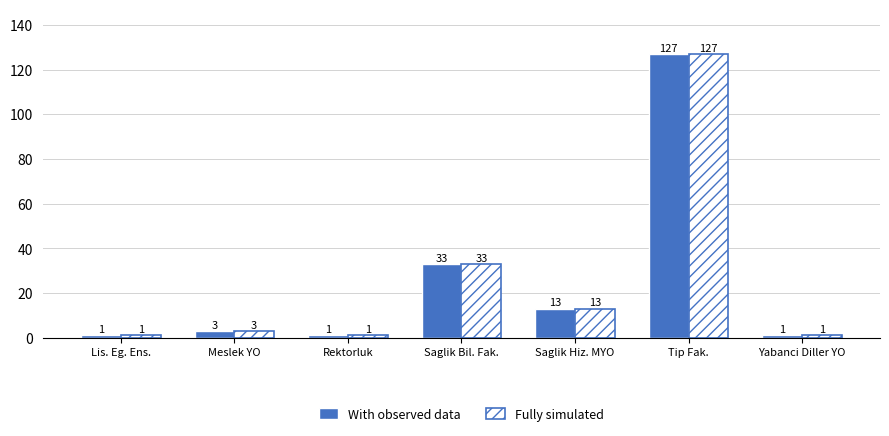

What is the value of the Fully simulated bar at the 6th from the left?

127